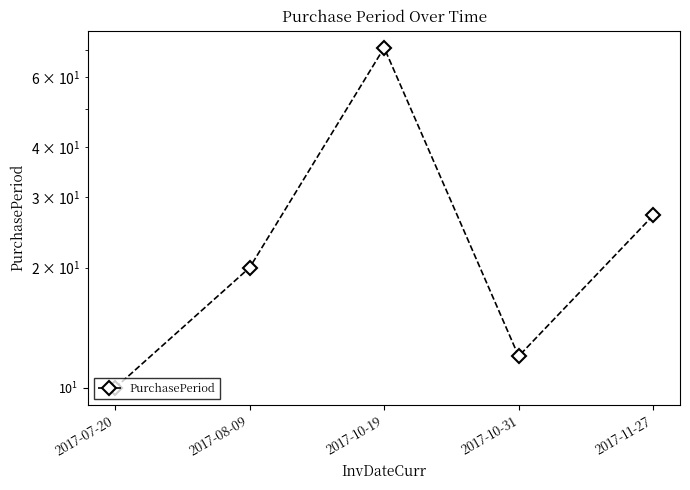

True or false: the data shows 27 at 2017-11-27.

True